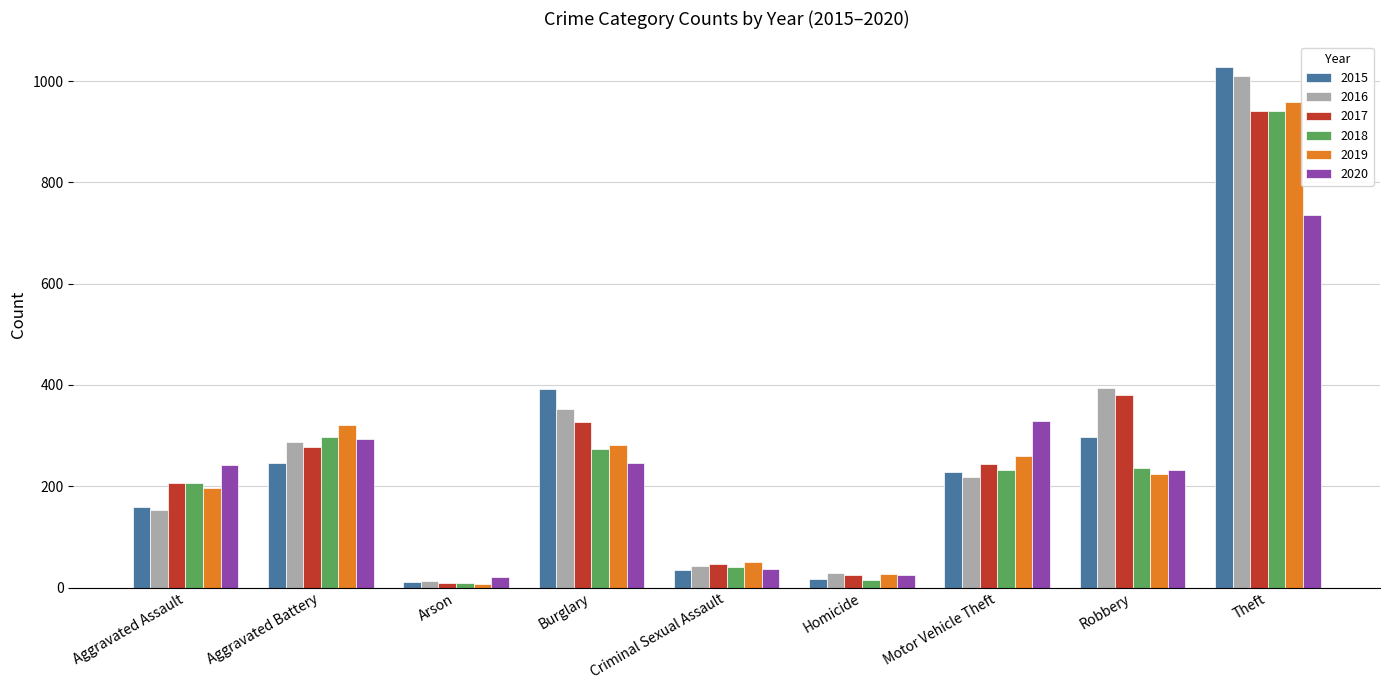

At which label is 2019 closest to 483?

Aggravated Battery